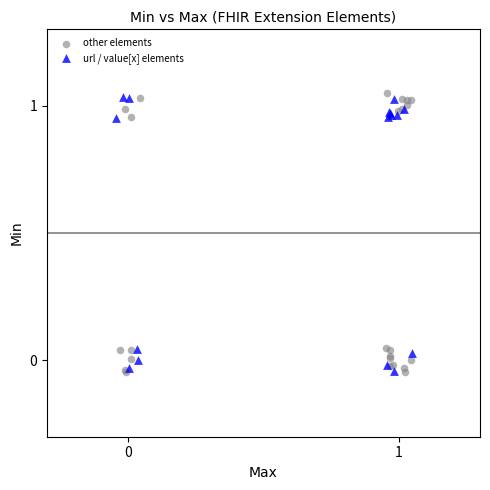

What are all the series names shown in the legend?

other elements, url / value[x] elements